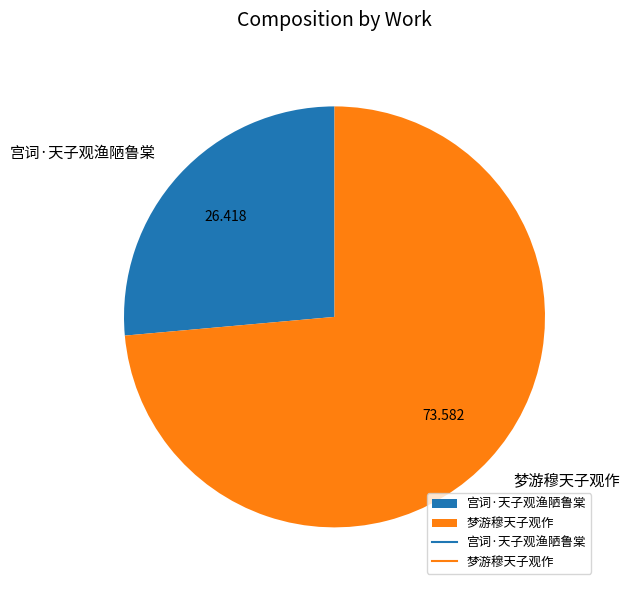

Does 梦游穆天子观作 account for over 50% of the chart?

Yes